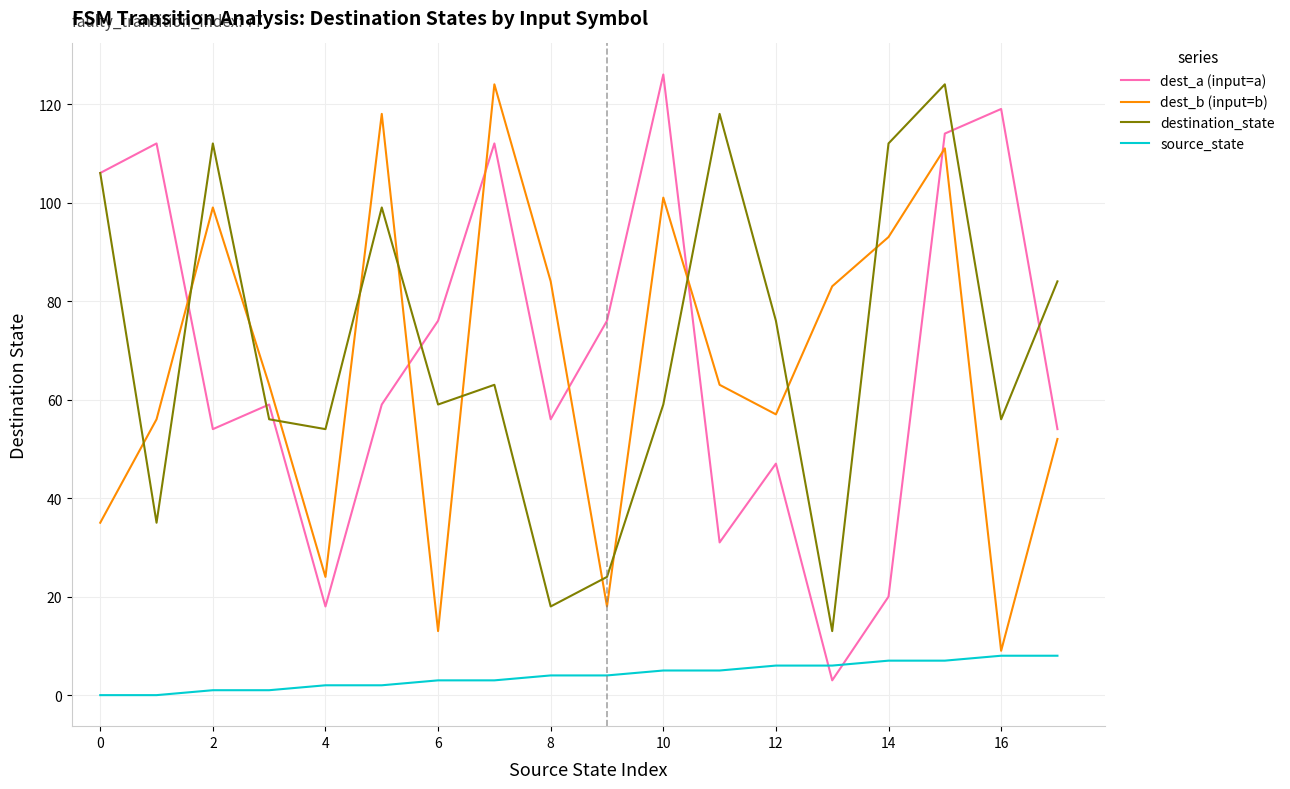

Is this an area chart (filled region under the line)?

No